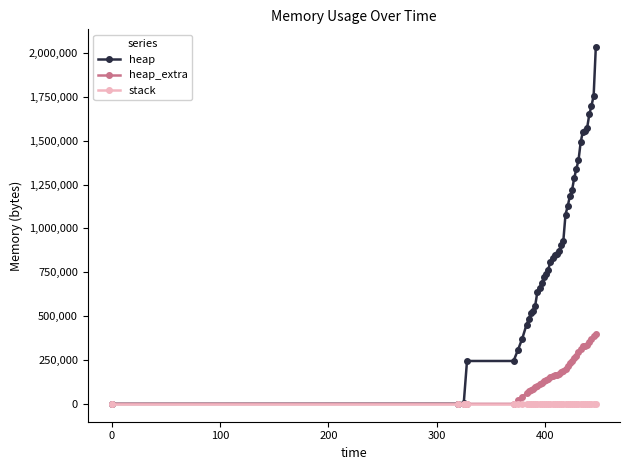

Which series has the largest range (max minus min)?

heap